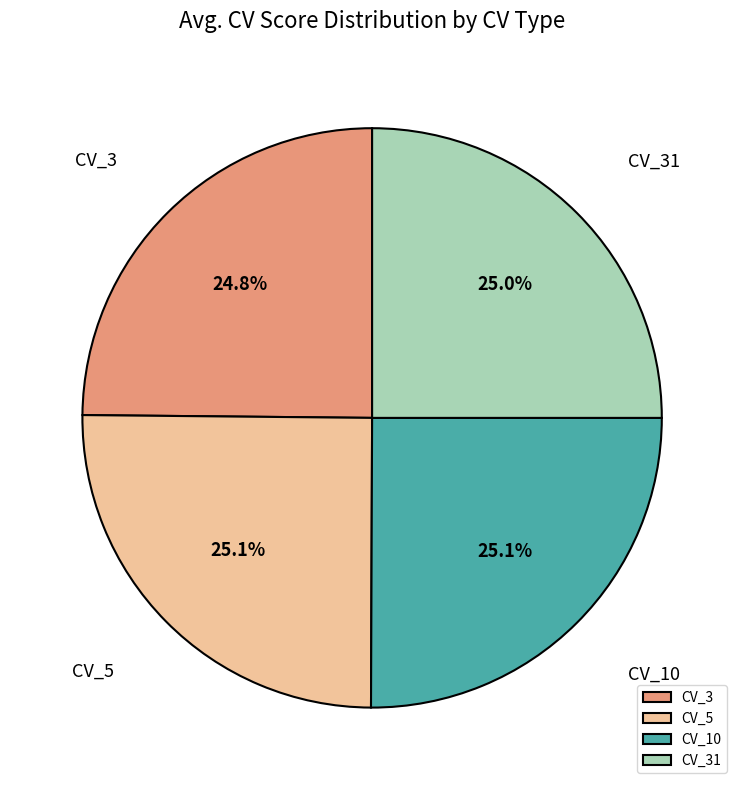

Count the number of slices in the pie.

4